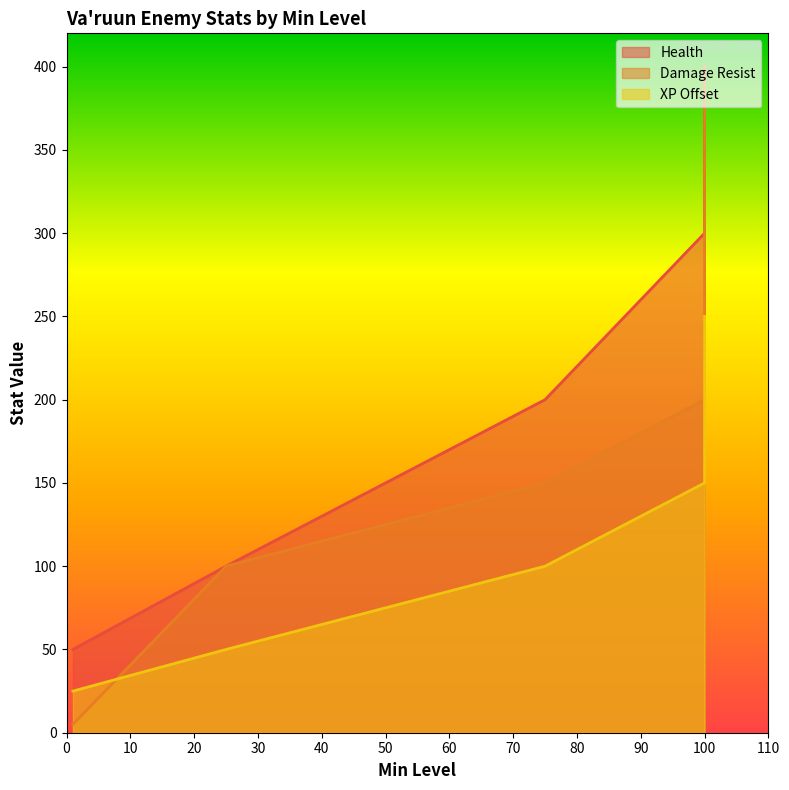

Rank the series by their maximum value, from lowest to highest.

XP Offset, Health, Damage Resist